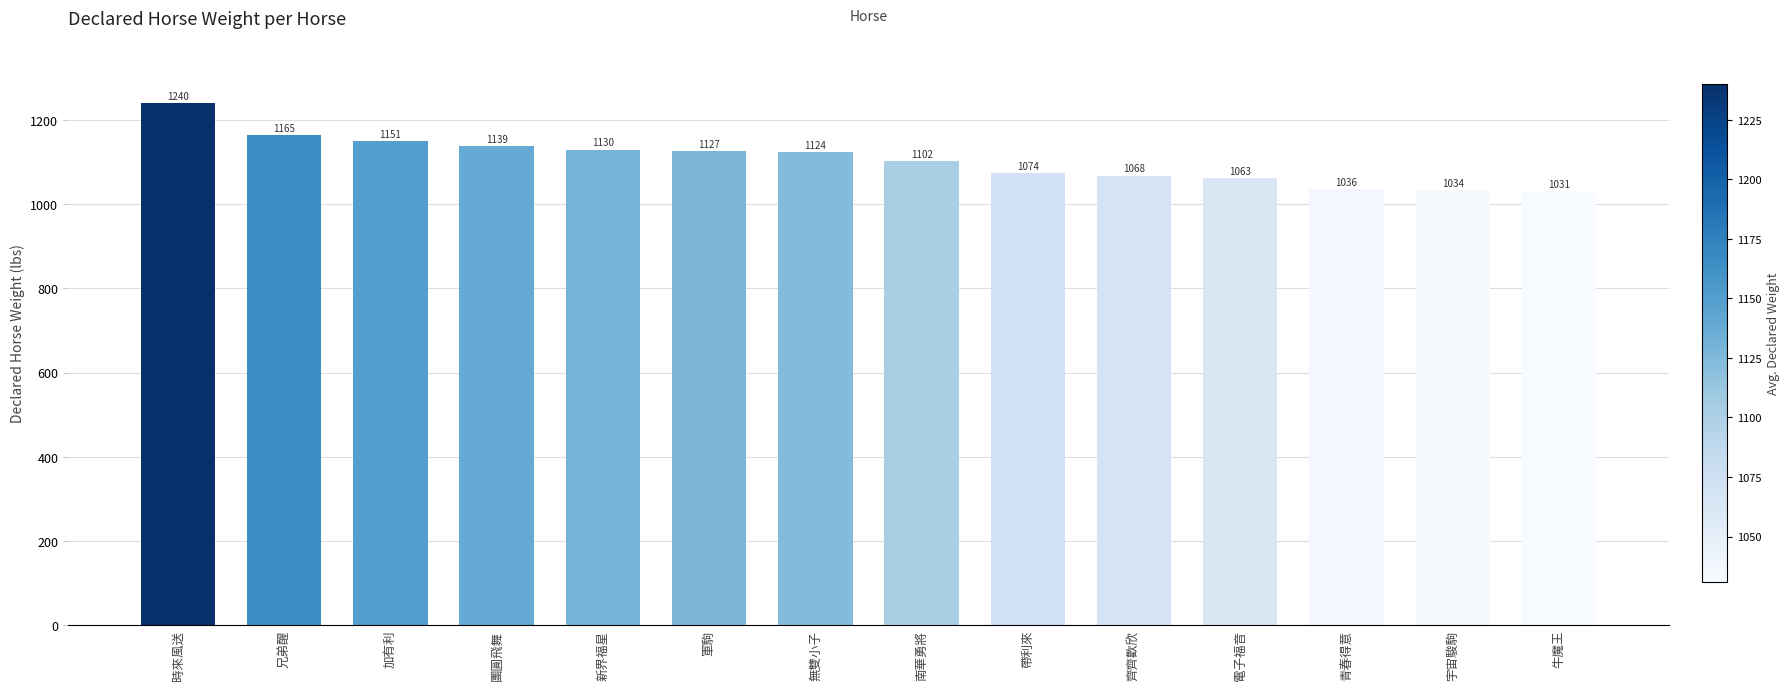

What is the change in value from 團圓飛舞 to 帶利來?

-65